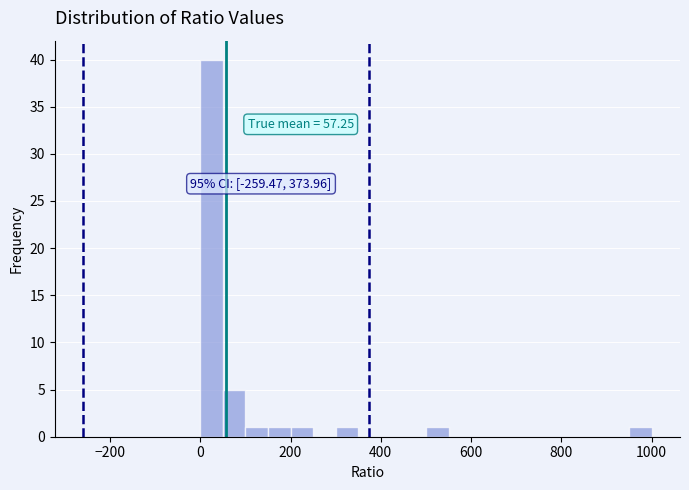

Read against the x-axis, roughly where is the centre of the tallest bar?

20